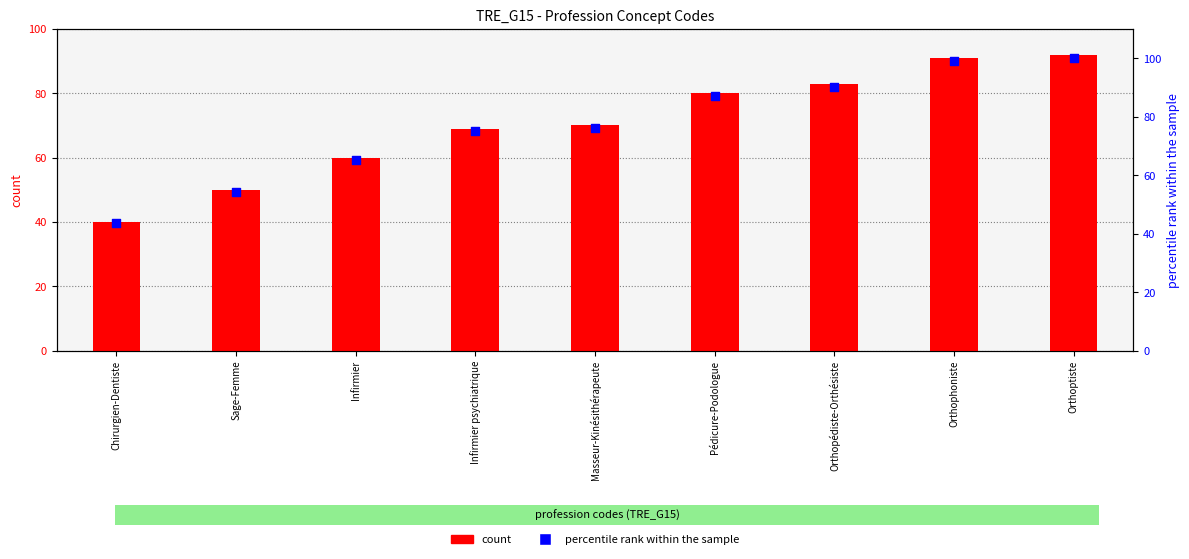

What are all the series names shown in the legend?

count, percentile rank within the sample